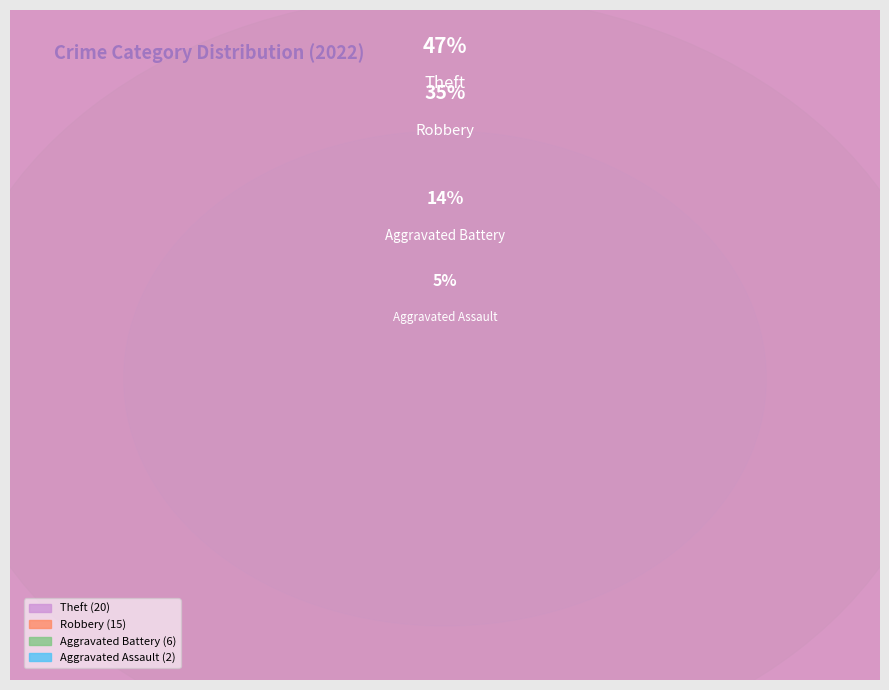

Does Aggravated Assault represent more than half of the total?

No